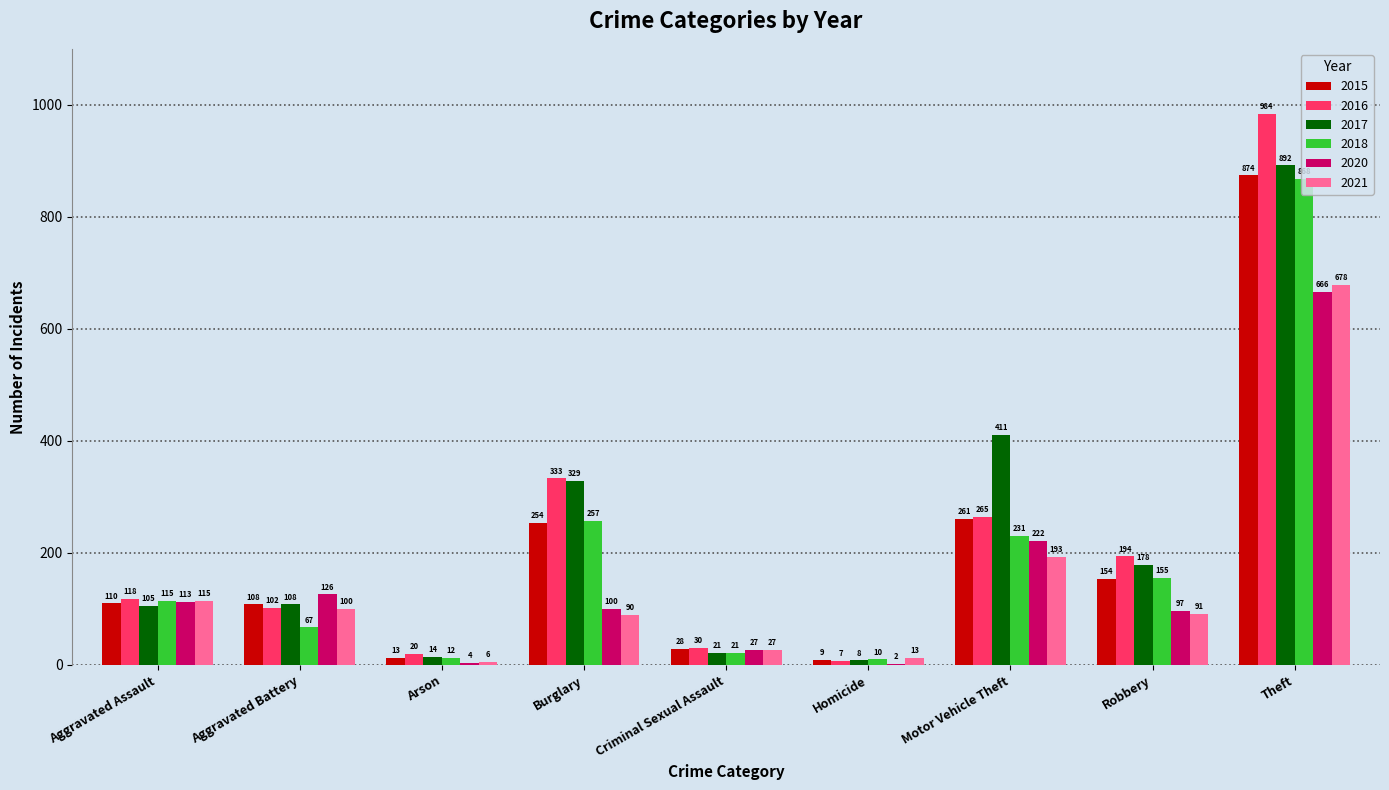

What are all the series names shown in the legend?

2015, 2016, 2017, 2018, 2020, 2021